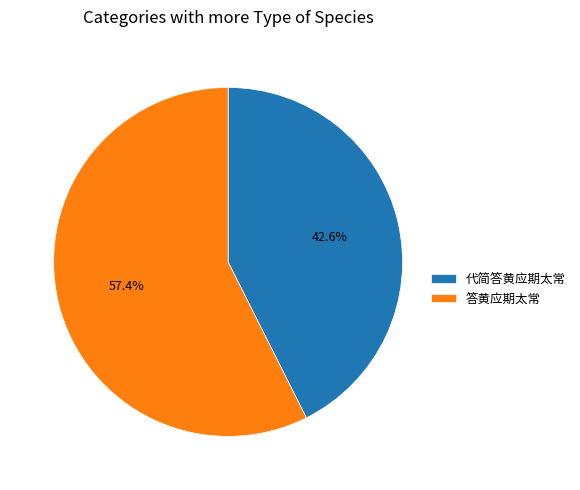

Count the number of slices in the pie.

2